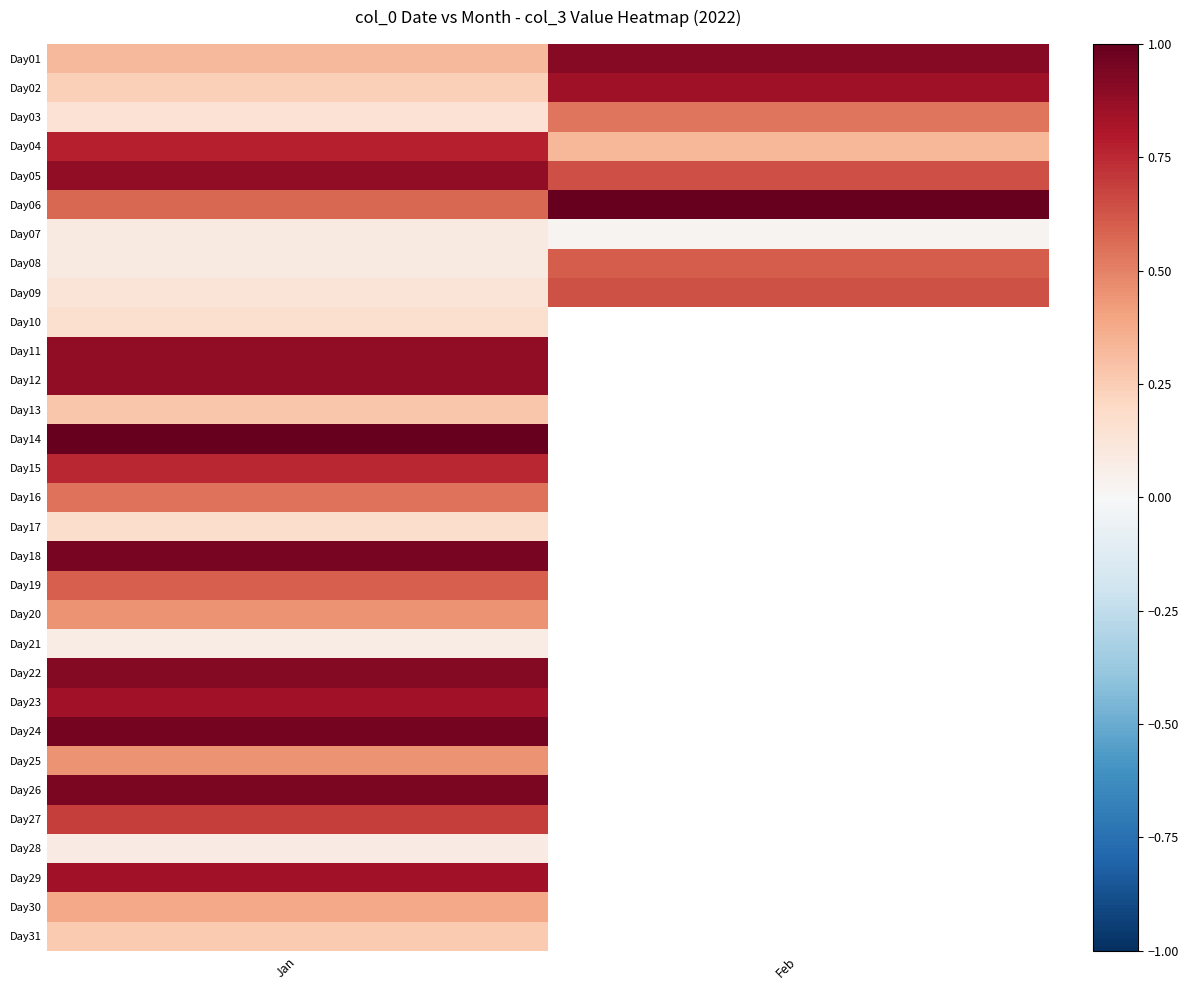

True or false: Day22 has a value of 0.9 at Jan.

True